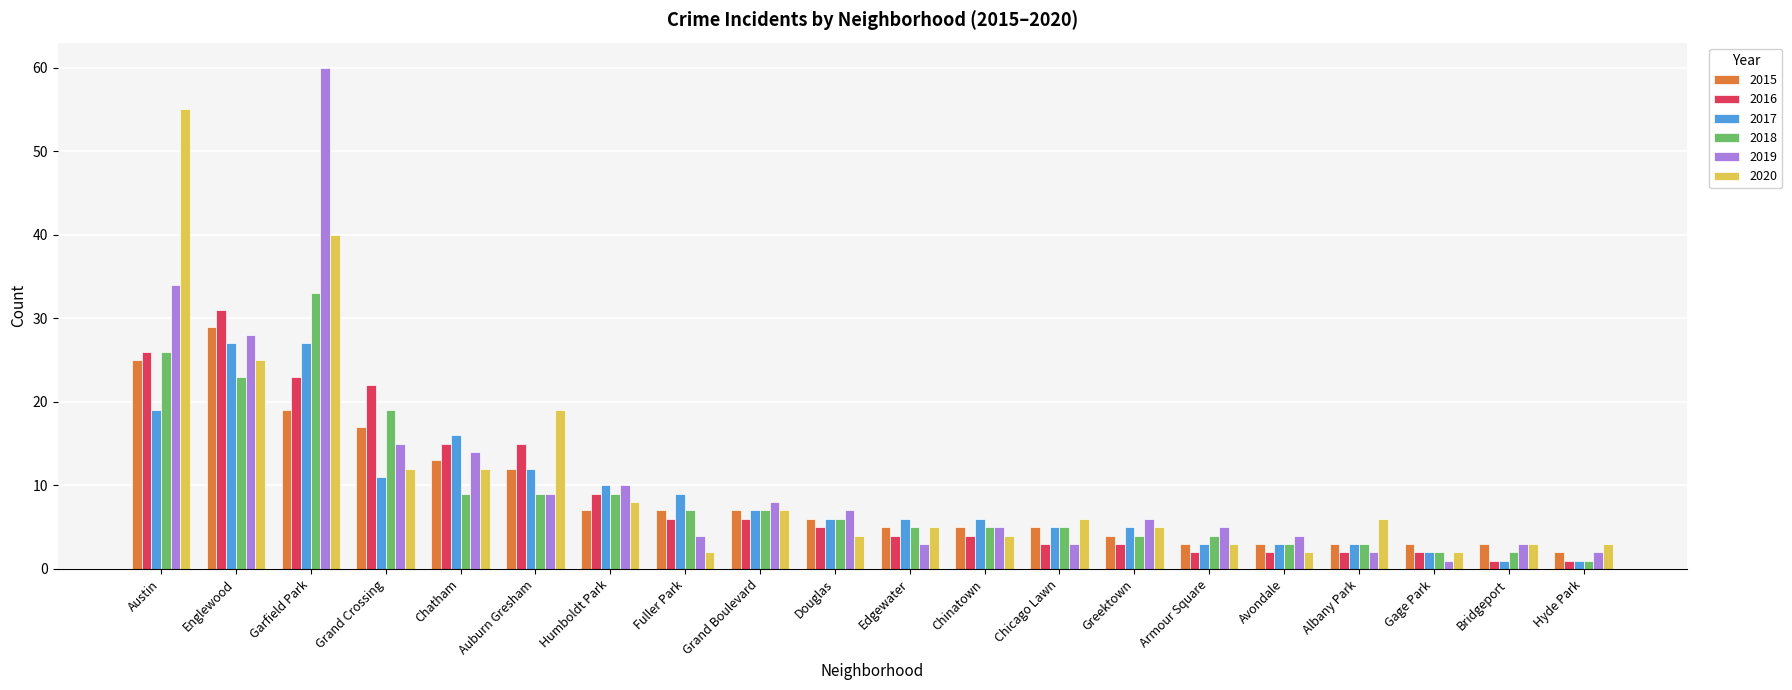

Rank the series by their maximum value, from highest to lowest.

2019, 2020, 2018, 2016, 2015, 2017